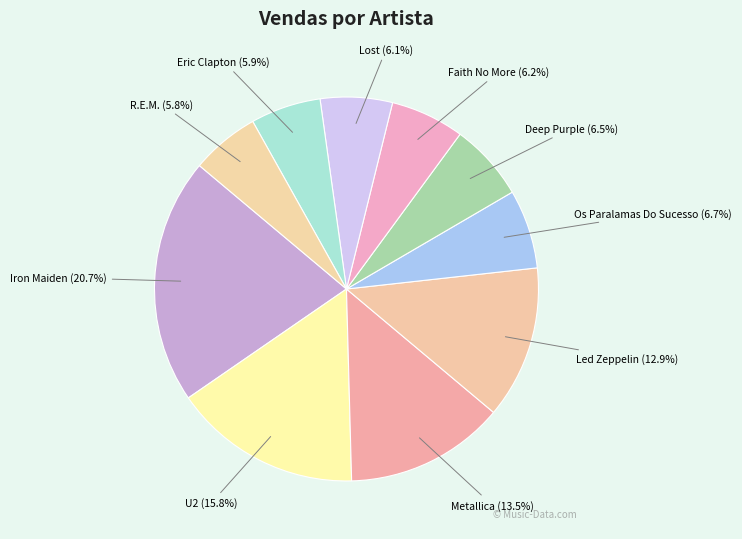

How many slices are in this pie chart?

10